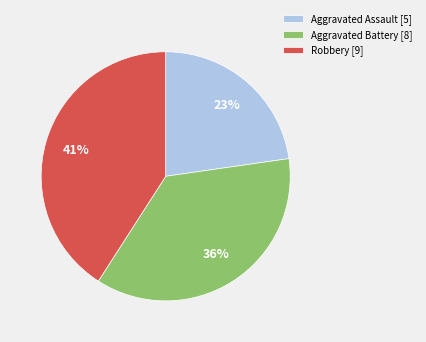

How many segments does this pie chart have?

3